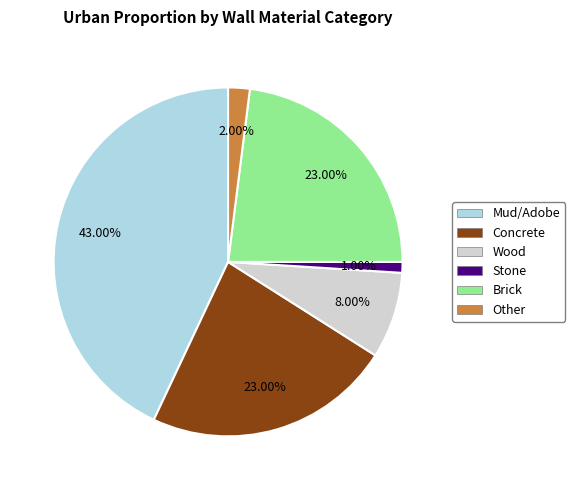

Does any single category account for the majority?

No